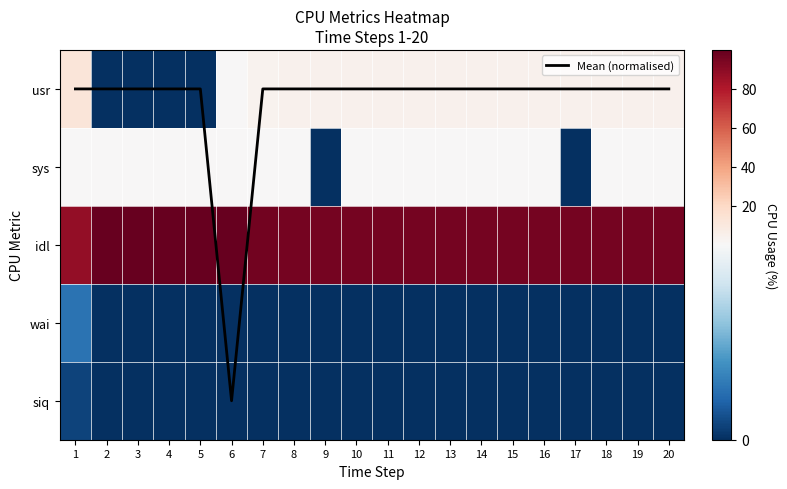

Which category has the highest value in the idl series?

2